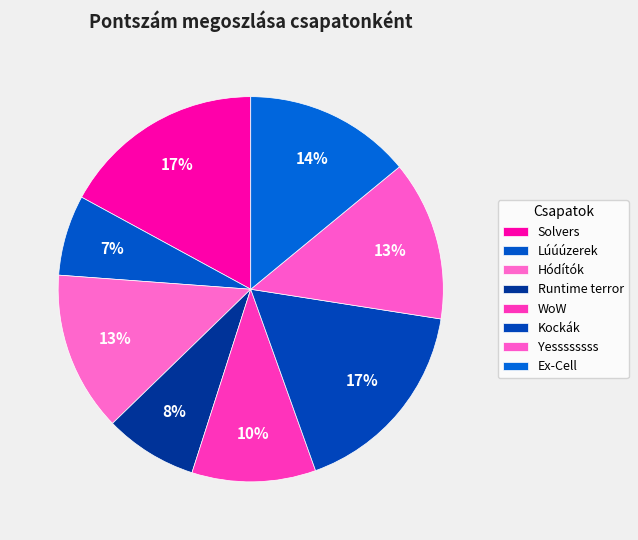

What is the largest slice in the pie chart?

Solvers